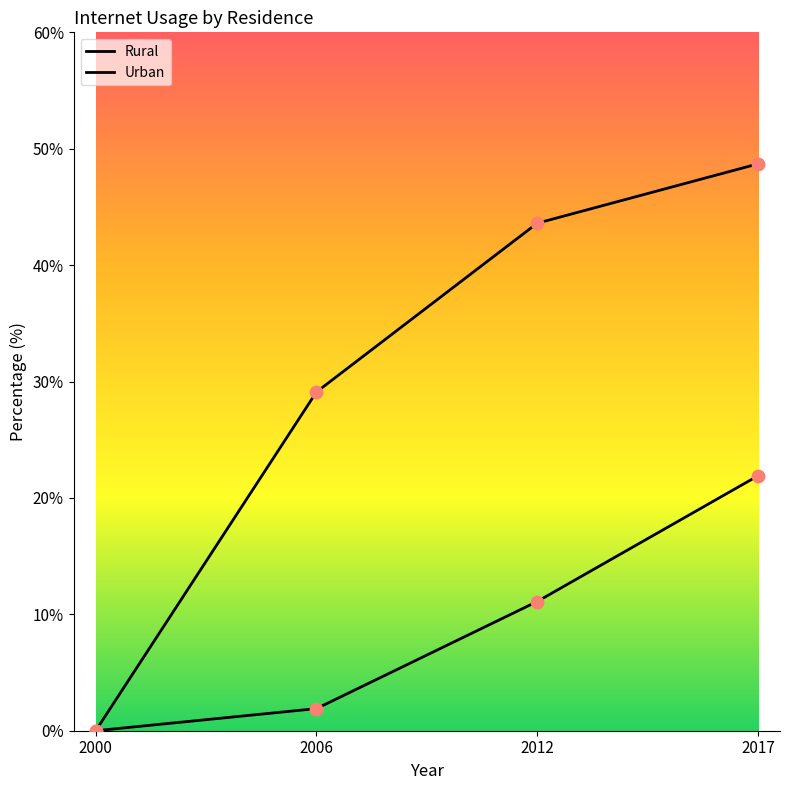

Does the chart have visible grid lines?

No